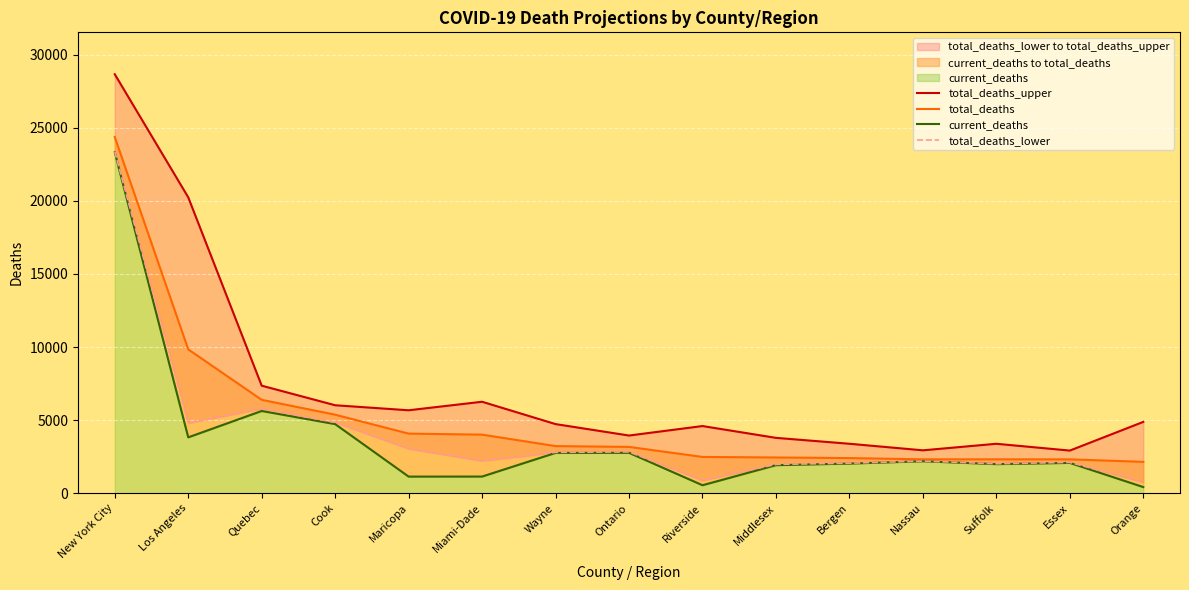

What is the sum of all total_deaths_upper values?

108790